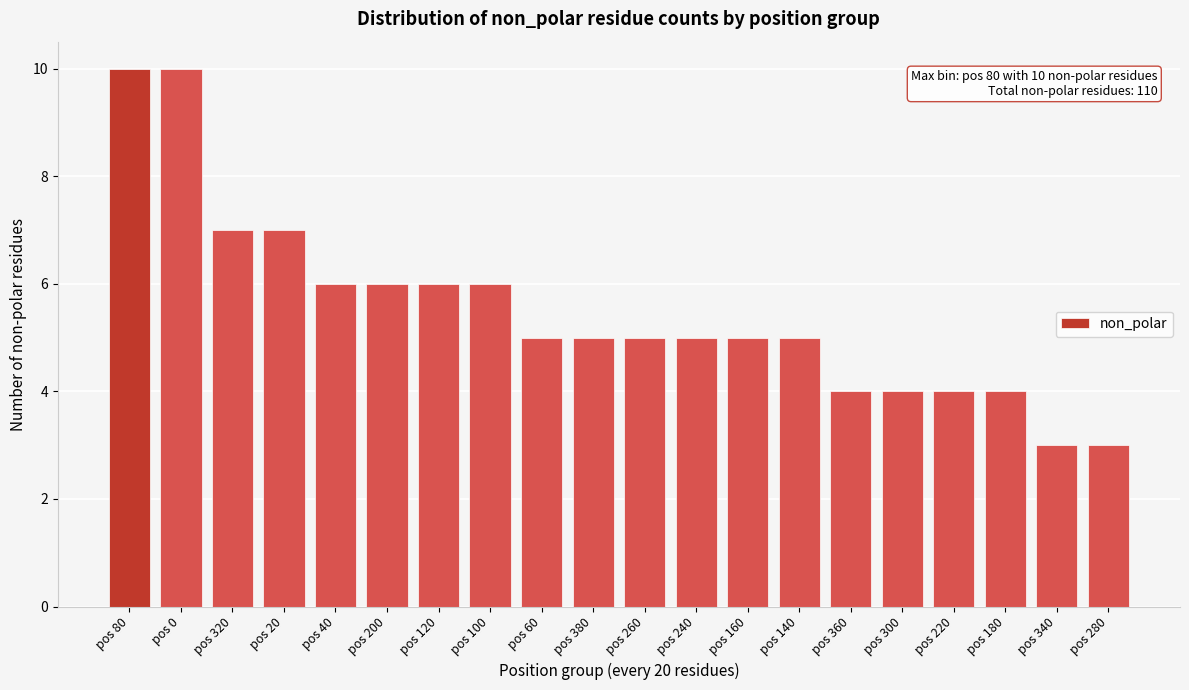

Reading left to right, list all the values displayed in this chart.

10	10	7	7	6	6	6	6	5	5	5	5	5	5	4	4	4	4	3	3